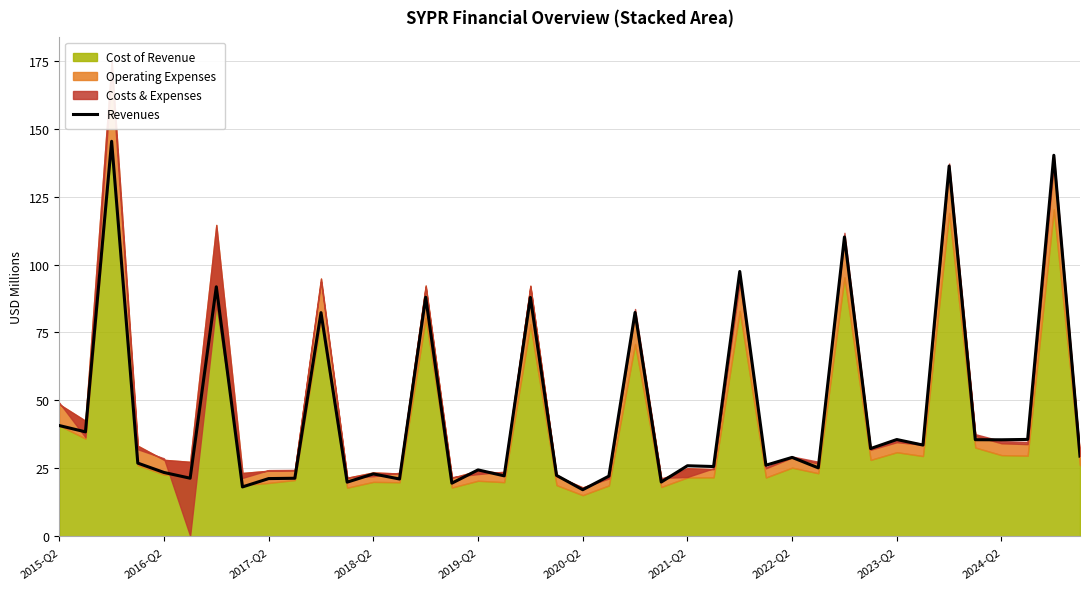

What is the difference between the values at 15 and 2015-Q2?

21.2